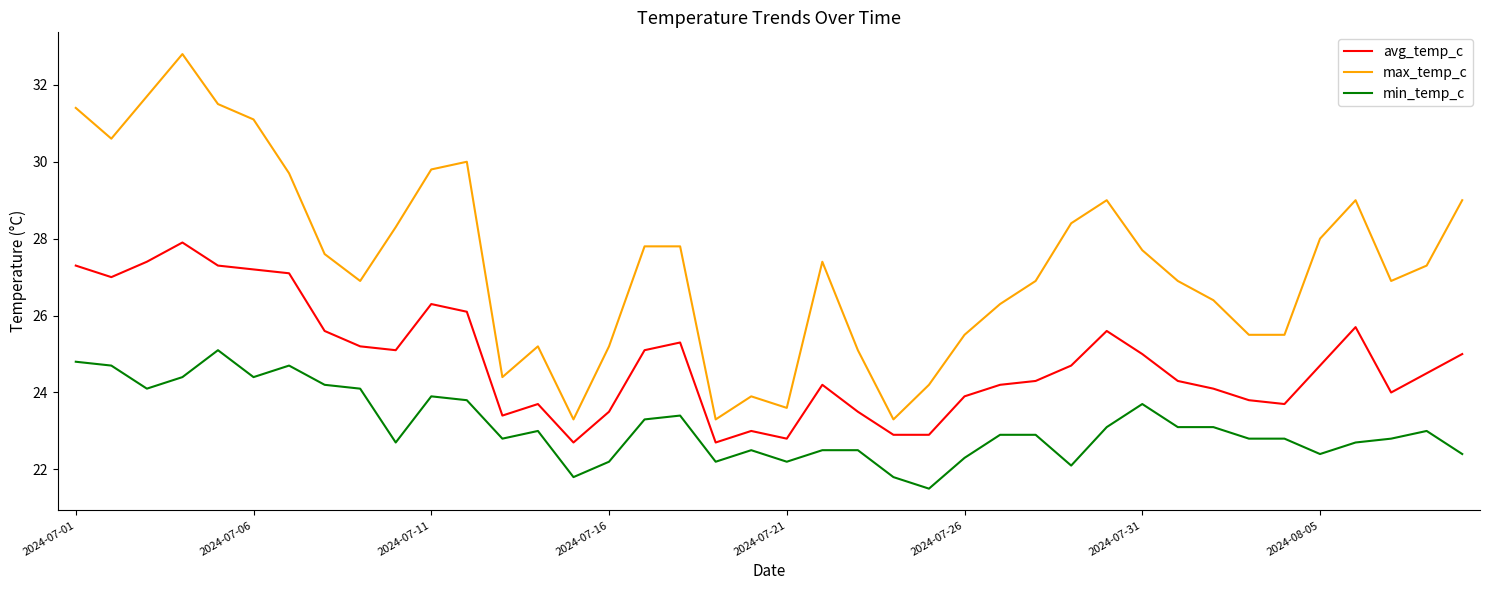

Which series has the widest spread of values?

max_temp_c